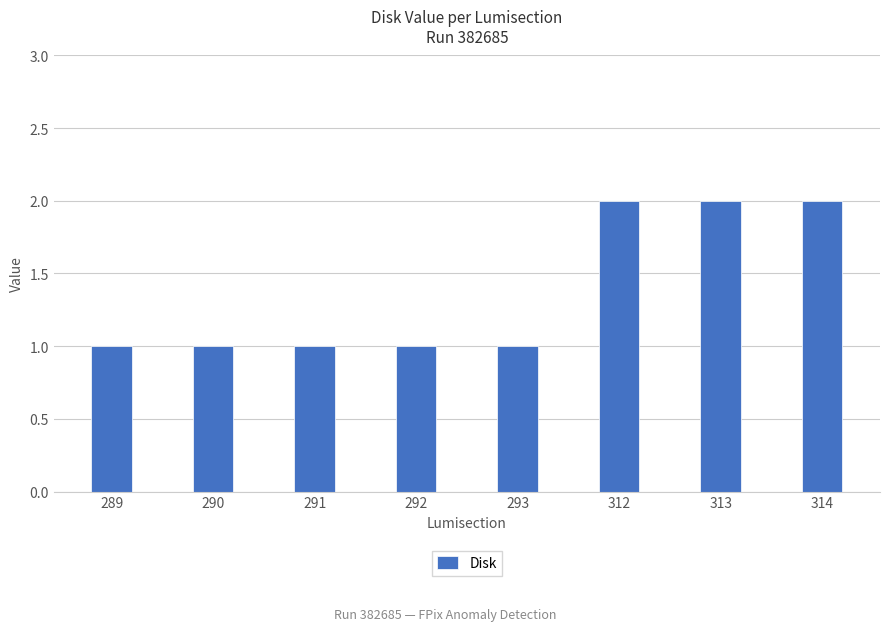

What is the value of the 3rd bar from the left?

1